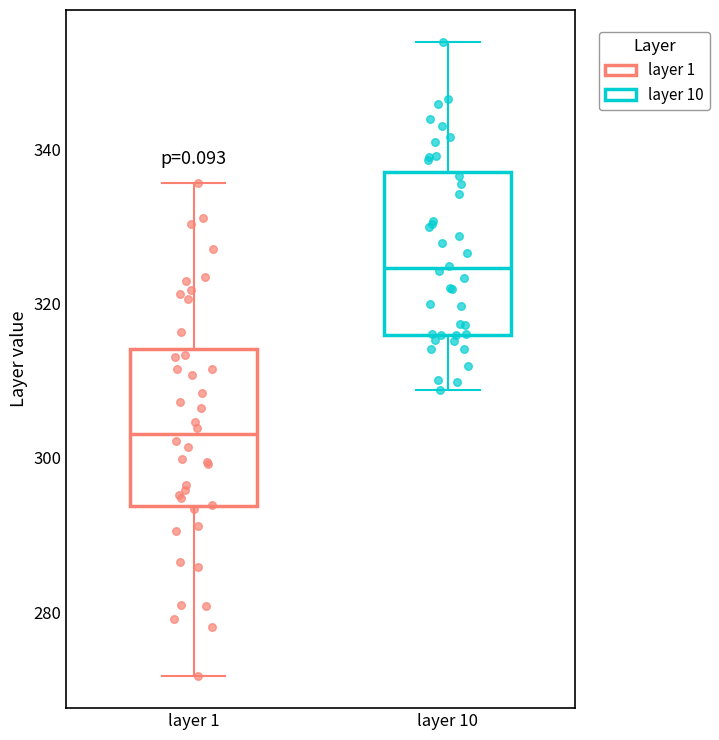

Reading left to right, read every box against the y-axis: the position of its median line, the range the box covers, and the ends of its whiskers. The values are not printed on the chart, so give them approximately, as read against the axis.

layer 1: median 304, box 294 to 314, whiskers 272 to 336
layer 10: median 324, box 316 to 336, whiskers 308 to 354